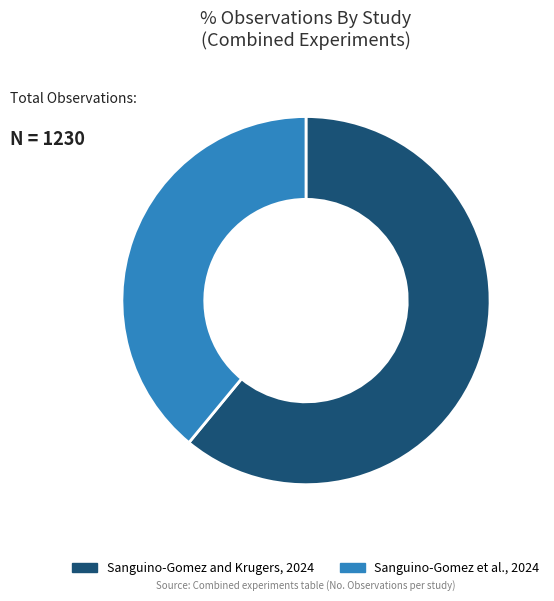

Which category has the smallest portion of the pie?

Sanguino-Gomez et al., 2024